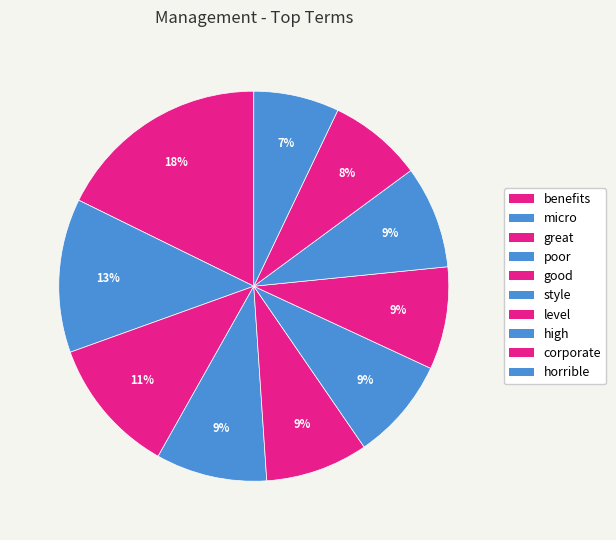

Is it true that great is 3% of the pie?

False